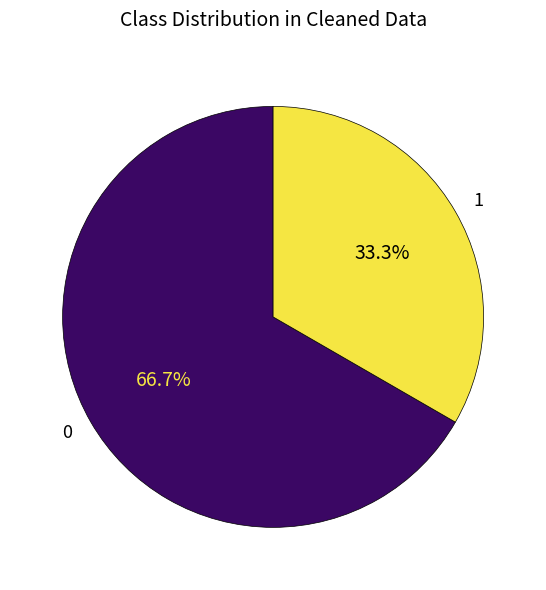

Rank the categories by value from highest to lowest.

0, 1